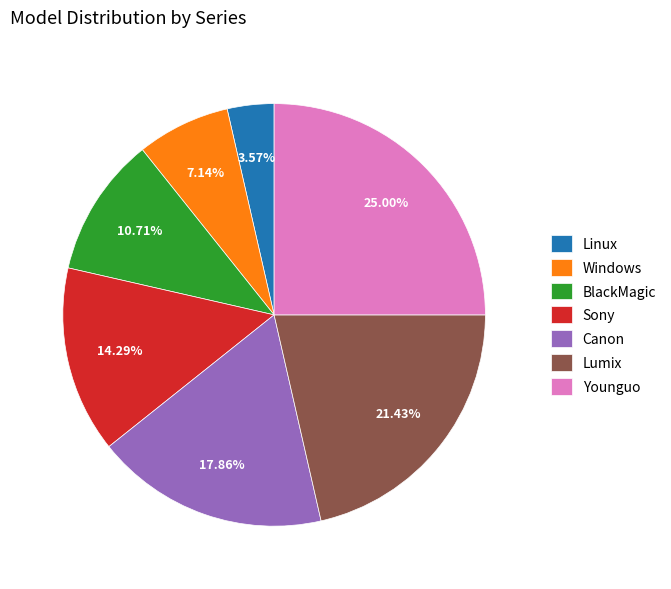

The Windows slice represents 7% of the pie. True or false?

True